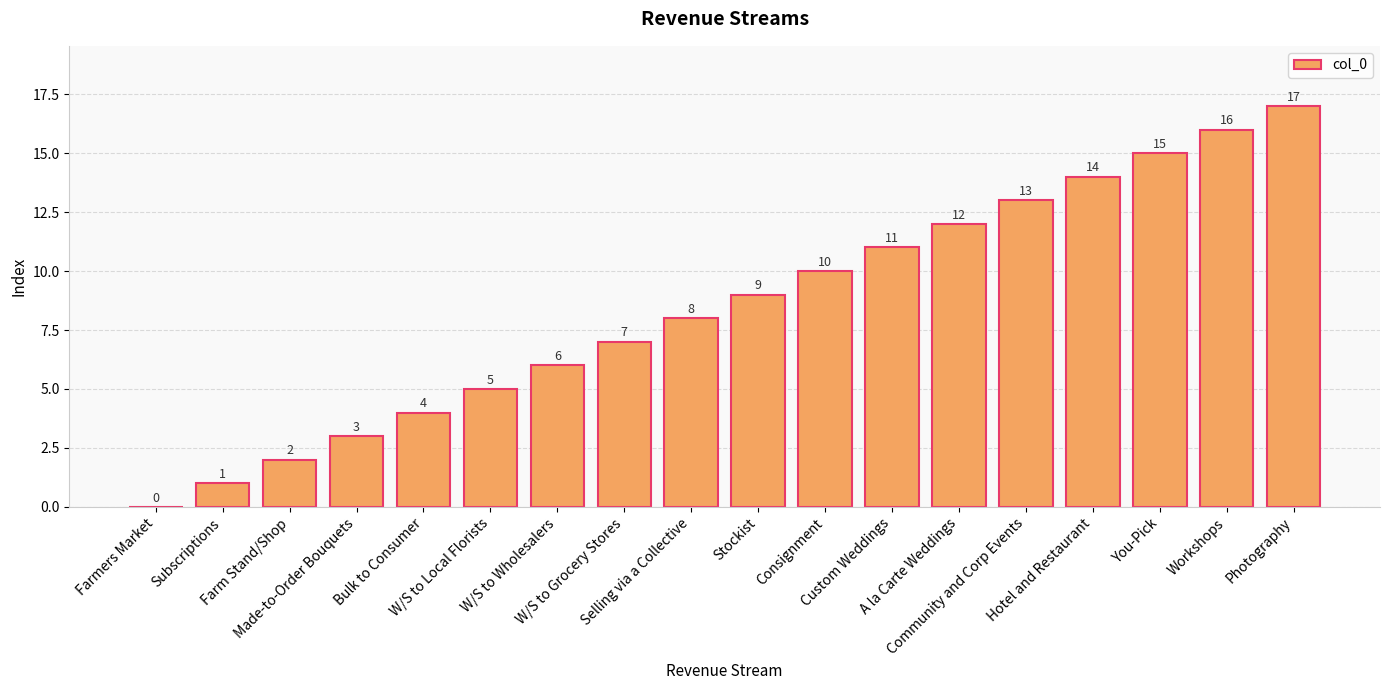

True or false: the data shows 21 at Community and Corp Events.

False